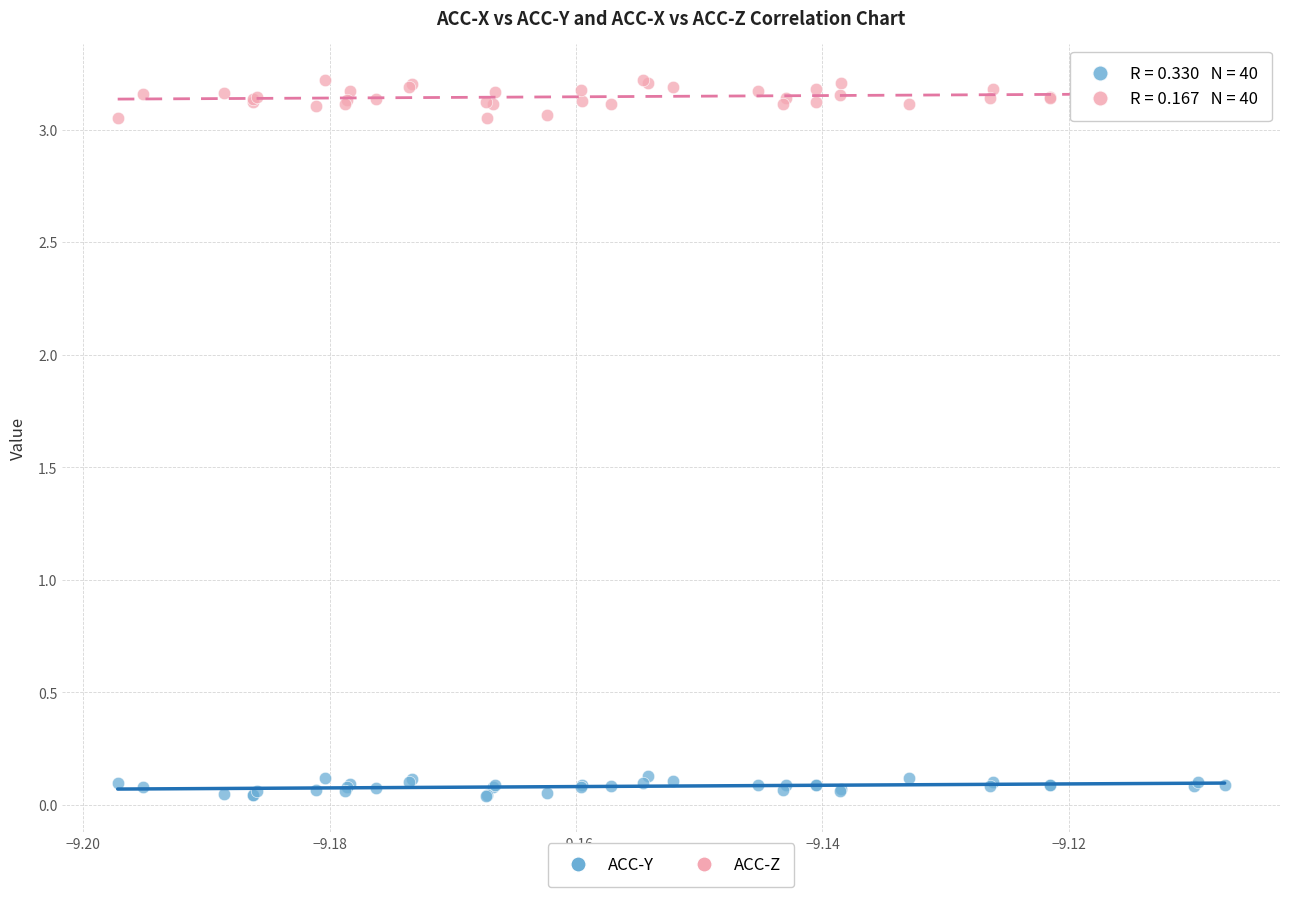

Which series has the largest Y range (max minus min)?

ACC-Z